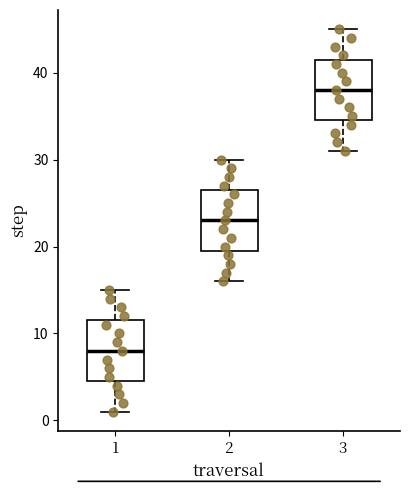

Where does the median line of the box at x = 2 sit on the y-axis? The values are not printed on the chart, so give them approximately, as read against the axis.

23